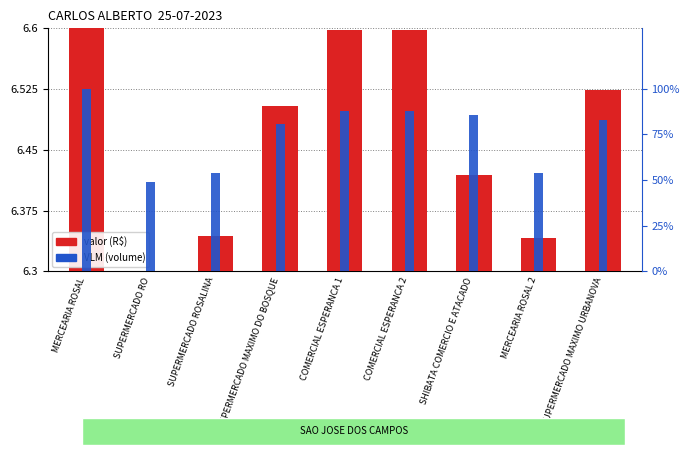

Are the bars grouped side by side (vs. stacked)?

Yes